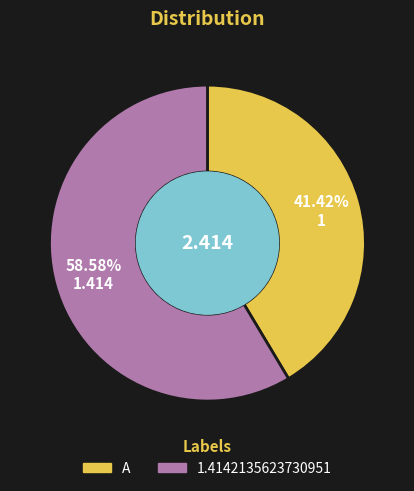

Rank the categories by value from lowest to highest.

A, 1.4142135623730951